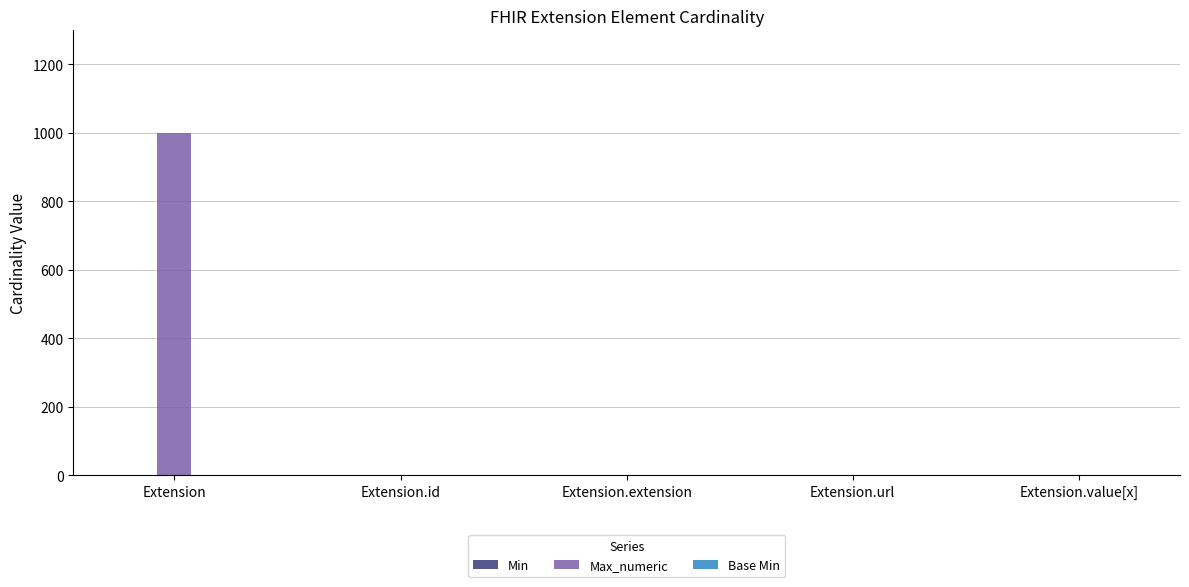

At which category is the sum across all series the highest?

Extension